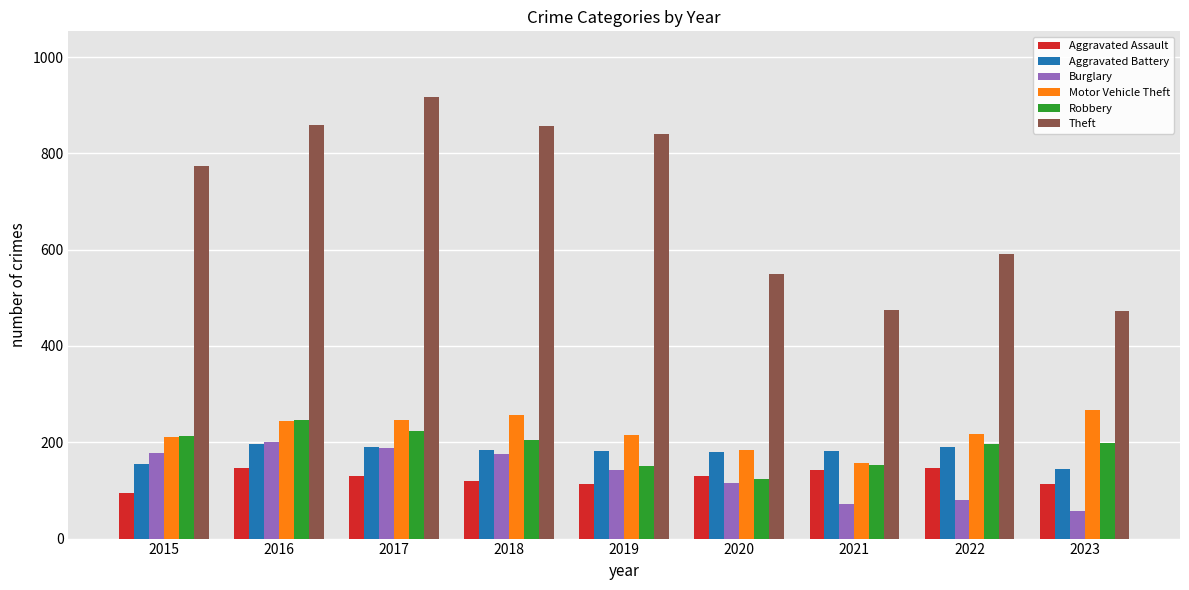

The value of Robbery at 2015 is 212. True or false?

True